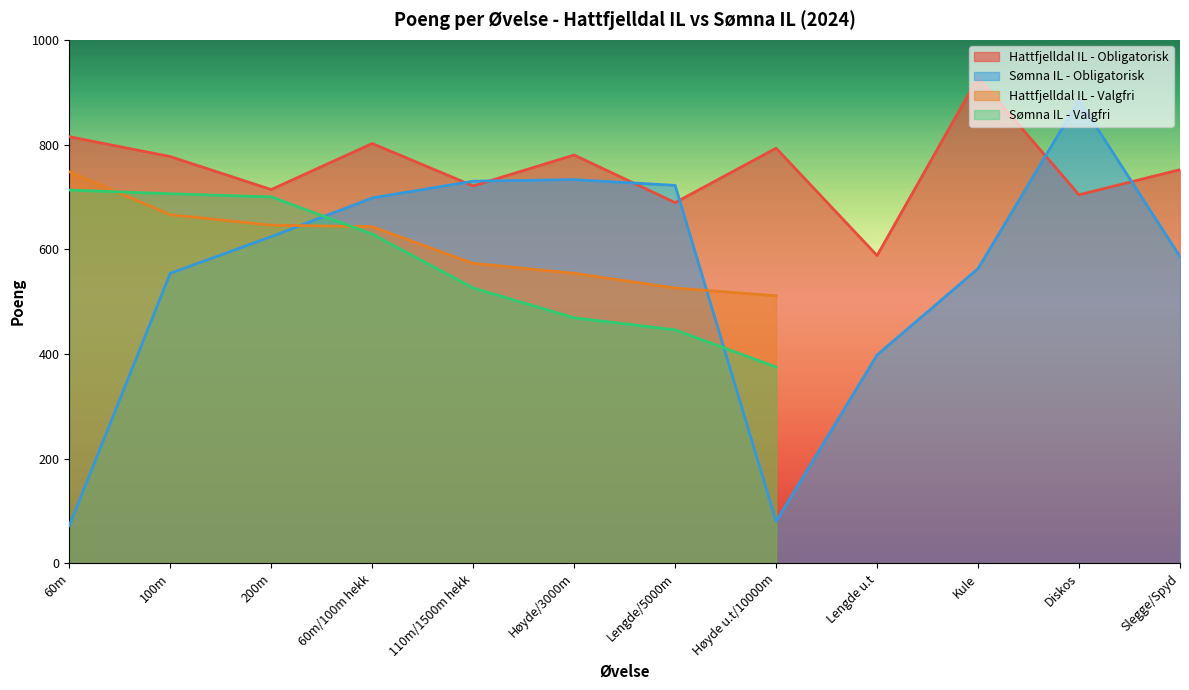

At how many categories does at least one series exceed 72?

12